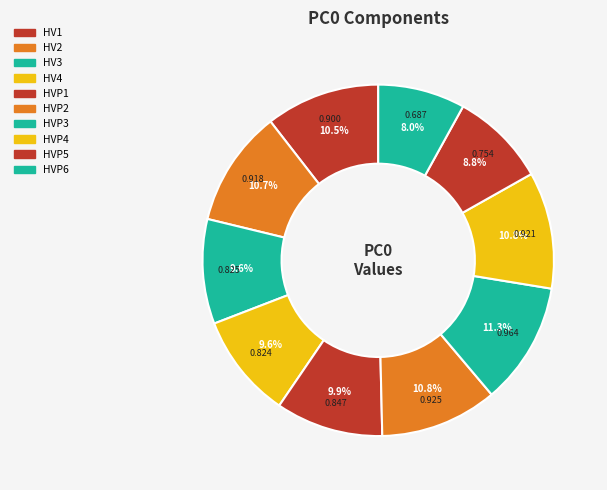

How many segments does this pie chart have?

10